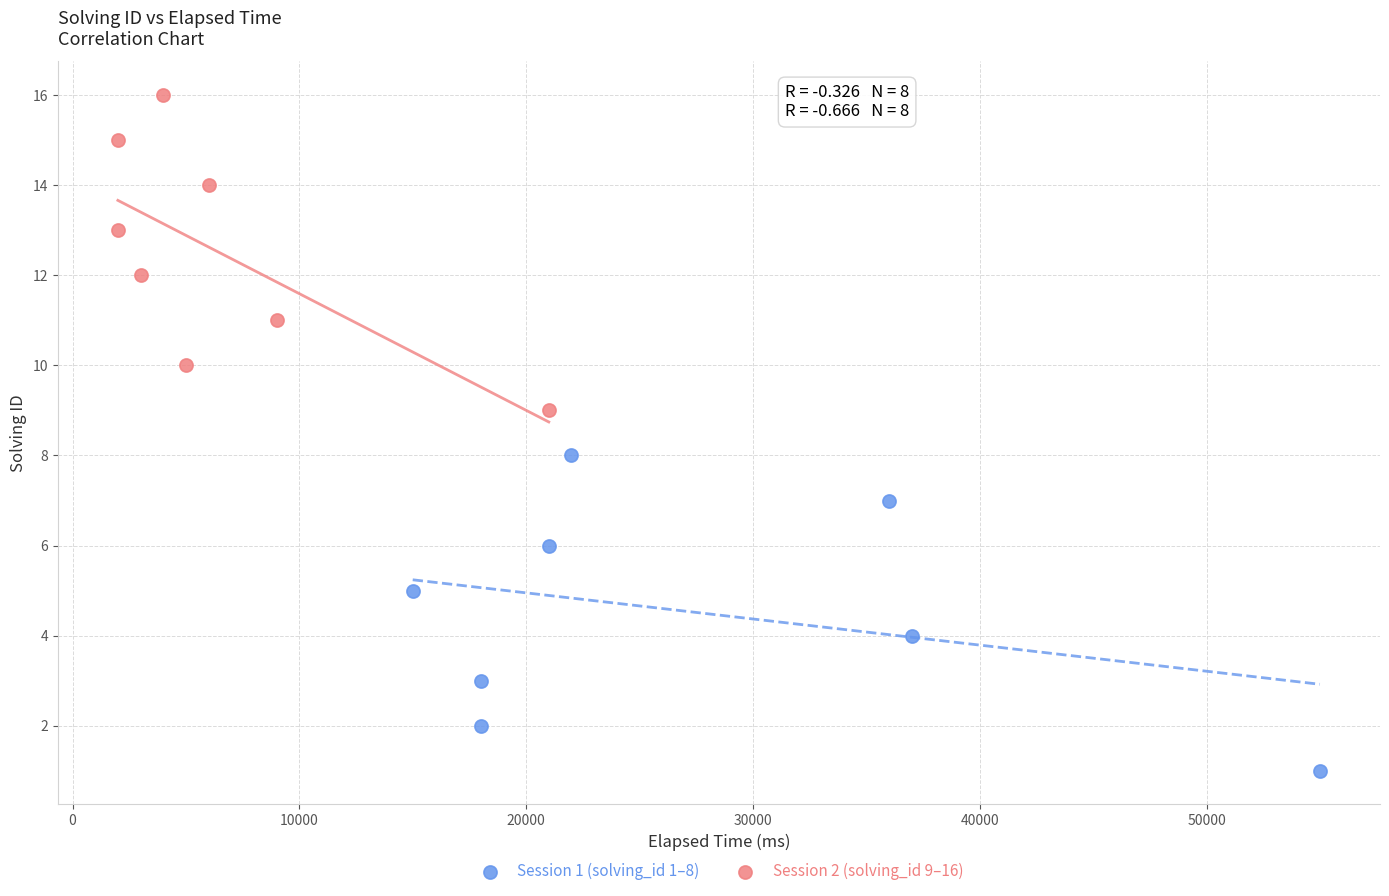

Which series contains the highest Y value?

Session 2 (solving_id 9–16)